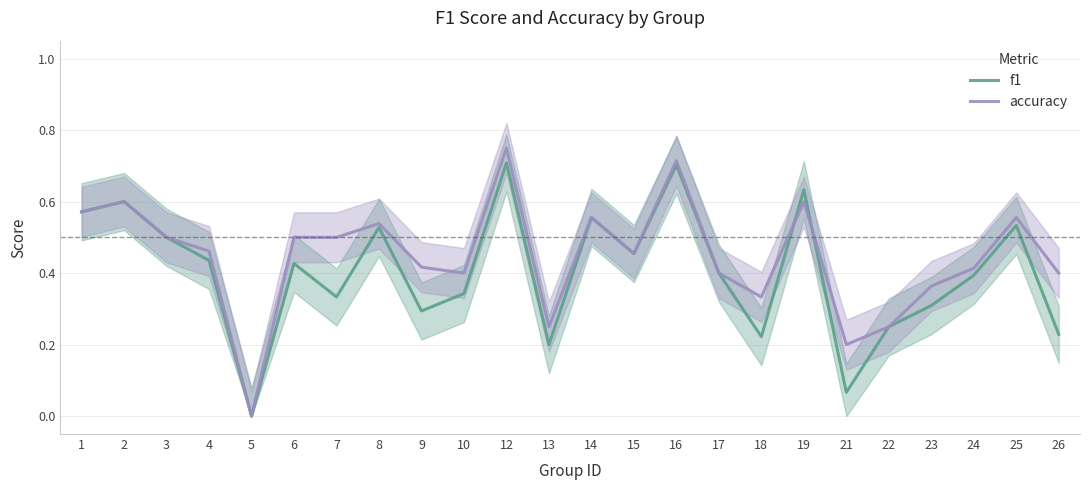

Reading right to left, transcribe all the data shown in this chart.

f1: 0.2	0.5	0.4	0.3	0.2	0.1	0.6	0.2	0.4	0.7	0.5	0.6	0.2	0.7	0.3	0.3	0.5	0.3	0.4	0.0	0.4	0.5	0.6	0.6
accuracy: 0.4	0.6	0.4	0.4	0.2	0.2	0.6	0.3	0.4	0.7	0.5	0.6	0.2	0.8	0.4	0.4	0.5	0.5	0.5	0.0	0.5	0.5	0.6	0.6